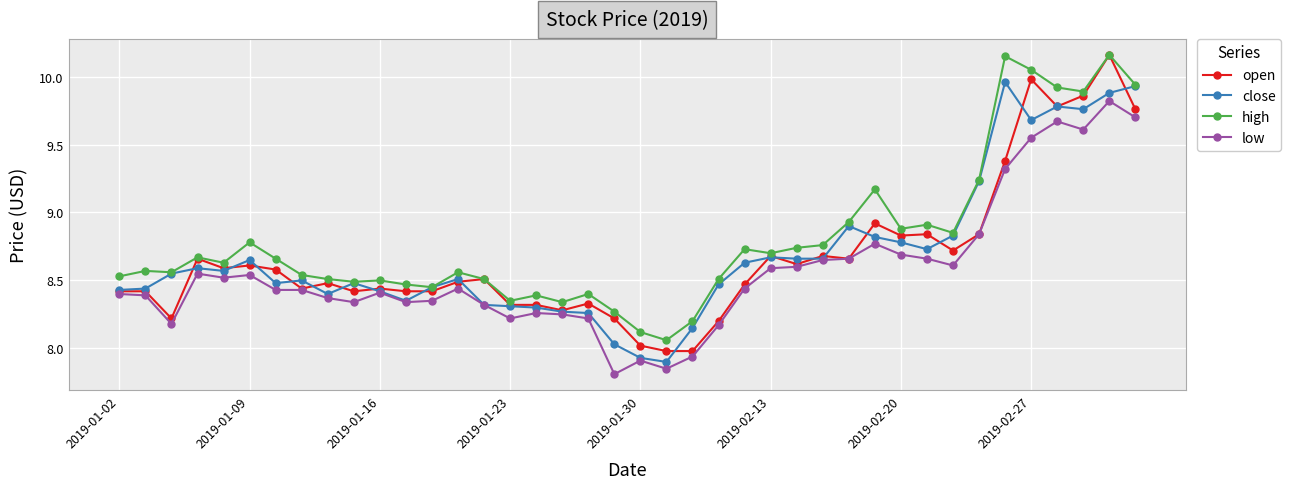

True or false: low has more than 1 interior local peaks.

True